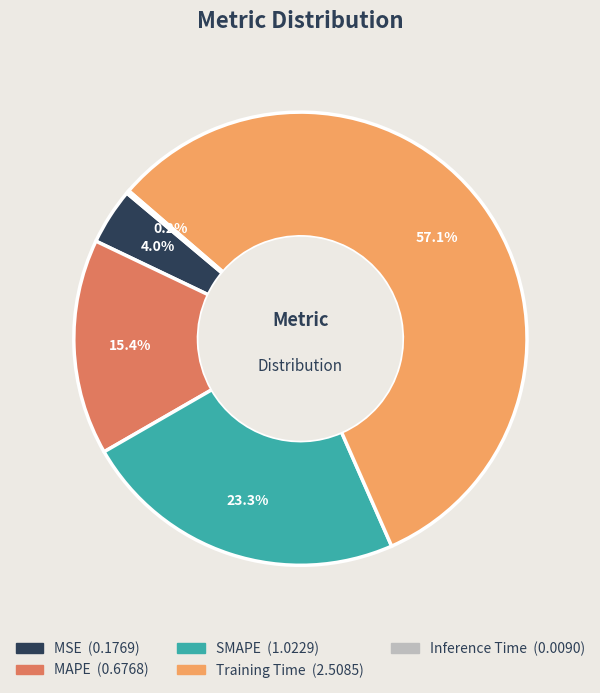

Approximately how many times larger is the value at SMAPE compared to Training Time?

0.4